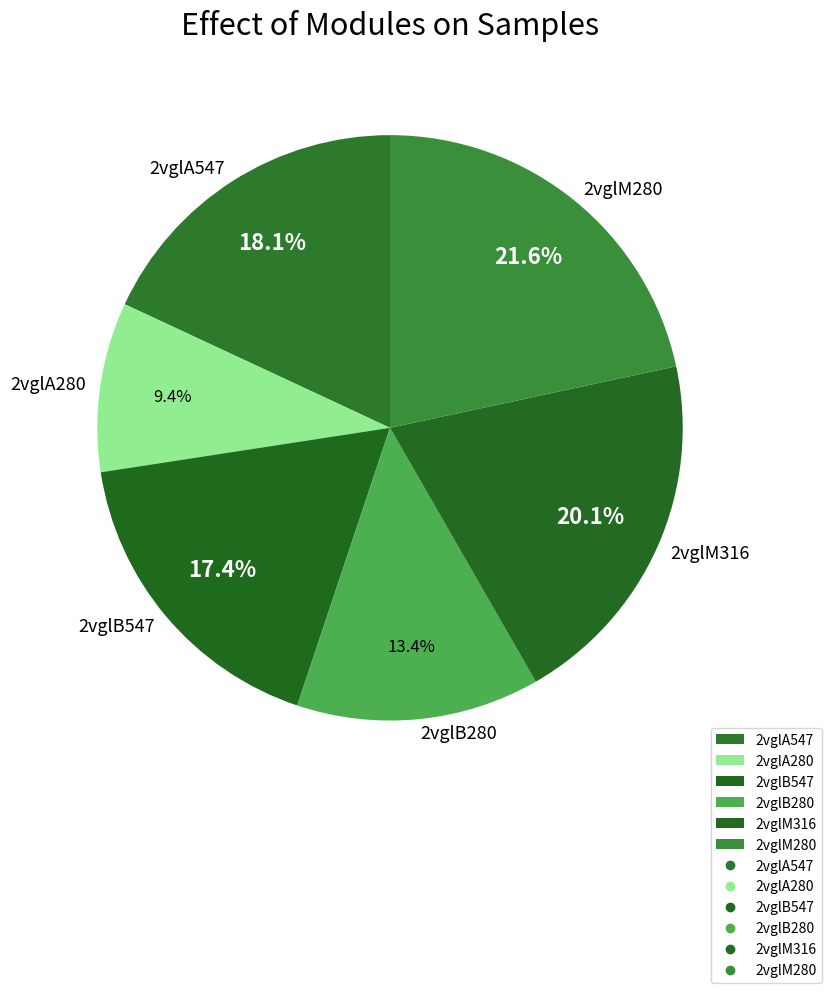

What percentage is NOT represented by 2vglA547?

81.9%